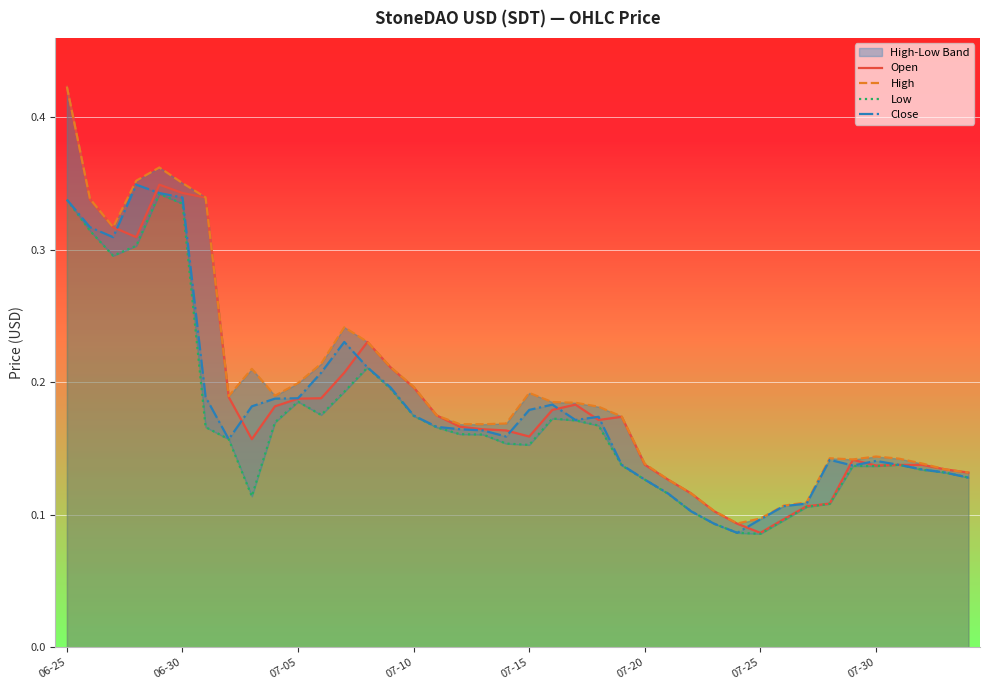

True or false: Close has a value of 0.2 at 07-20.

False